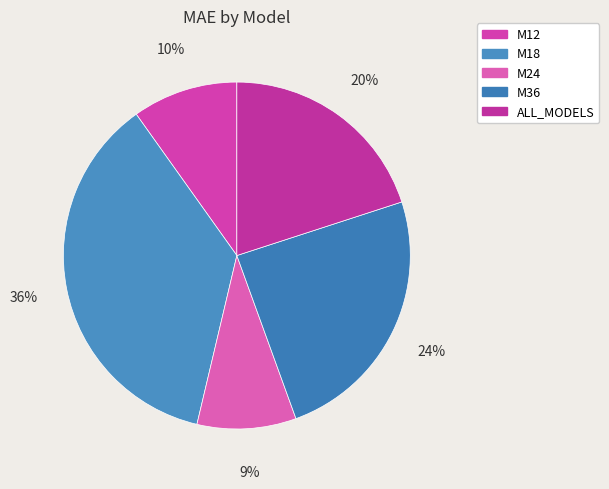

Count the number of slices in the pie.

5